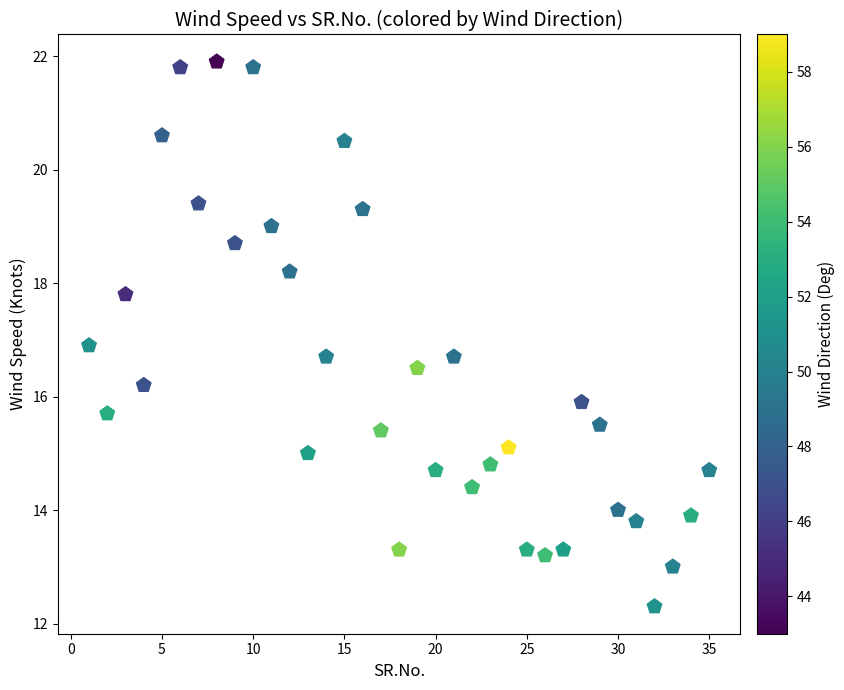

What is the range of Y values (max minus min)?

9.6